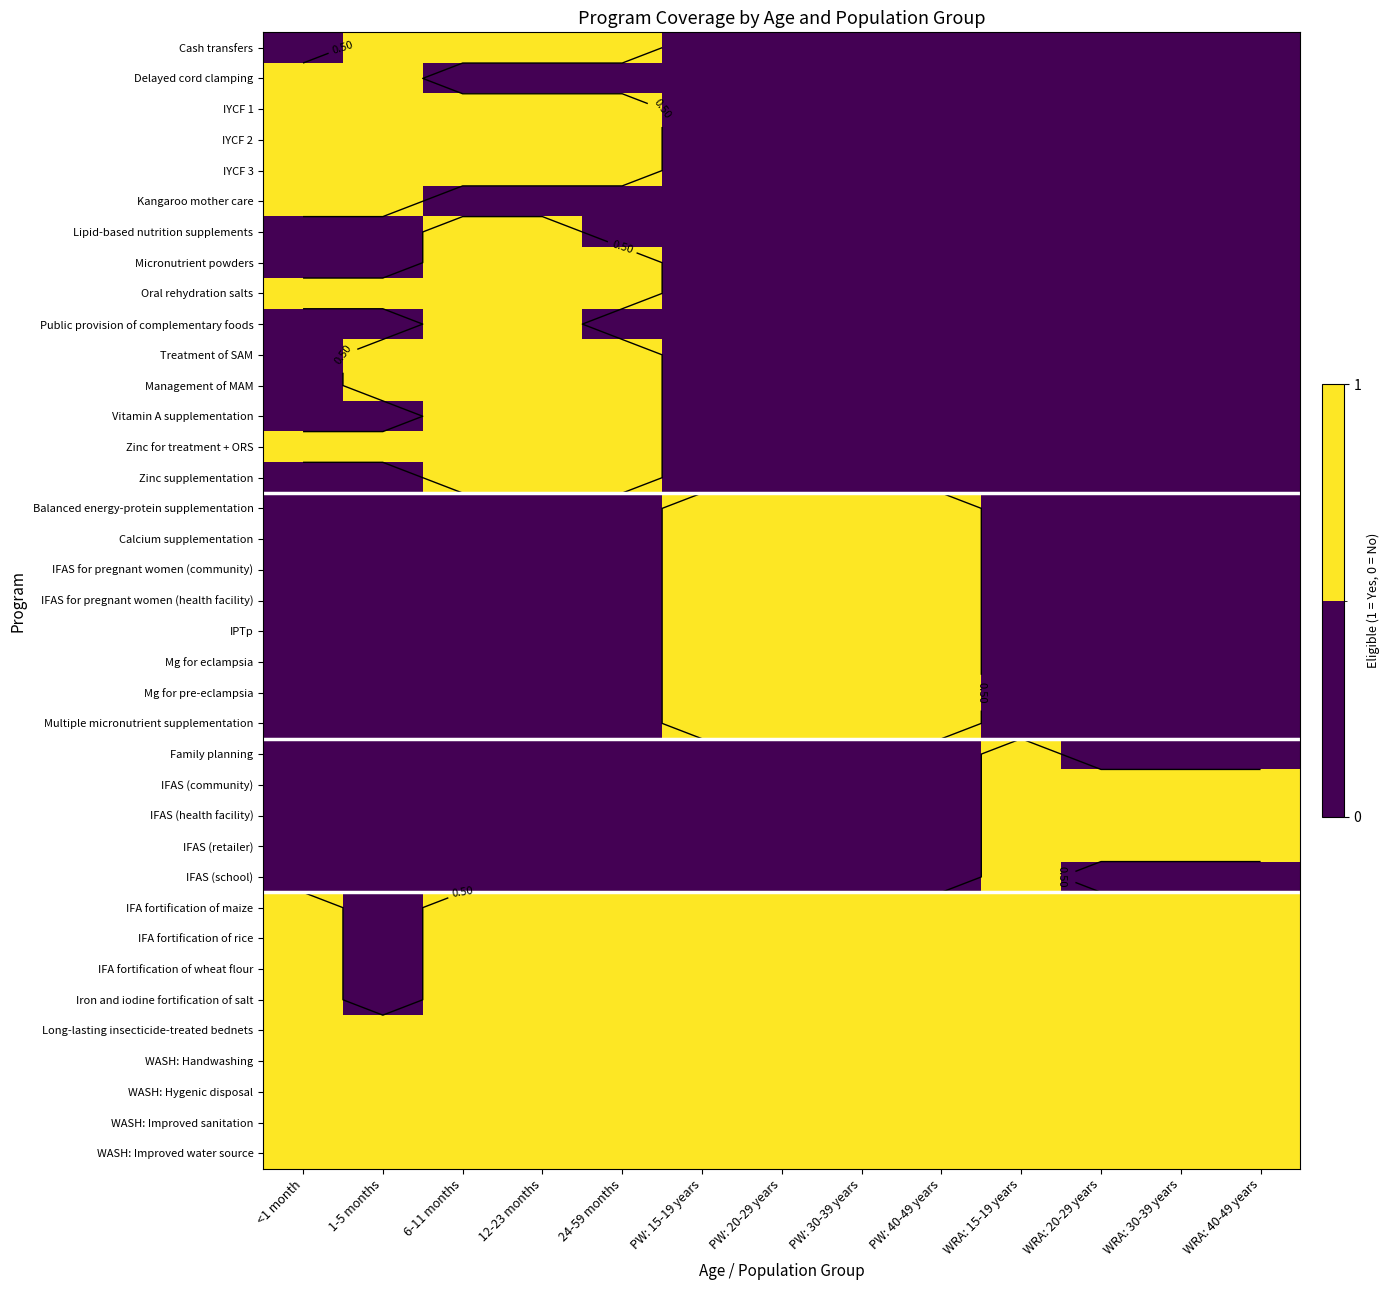

At which category is the sum across all series the highest?

6-11 months